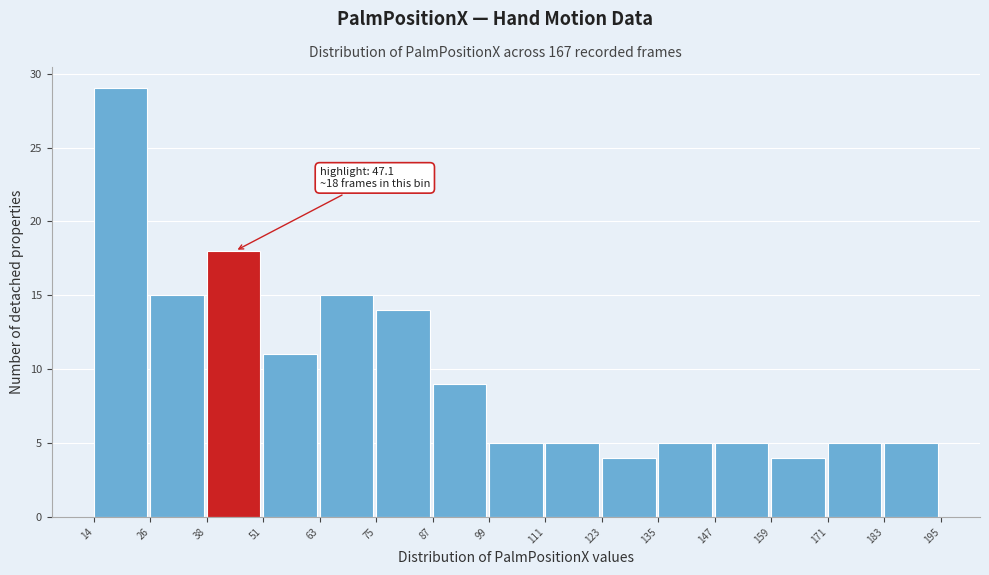

Over which range of the x-axis is the bar tallest?

14 to 26